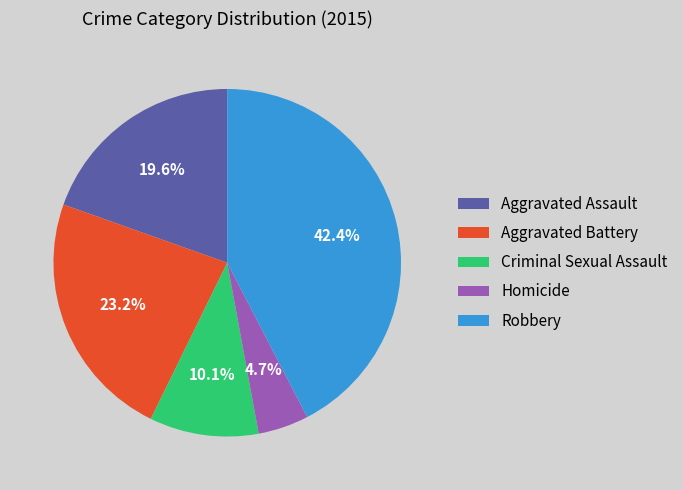

Is there any slice that represents more than half of the pie?

No